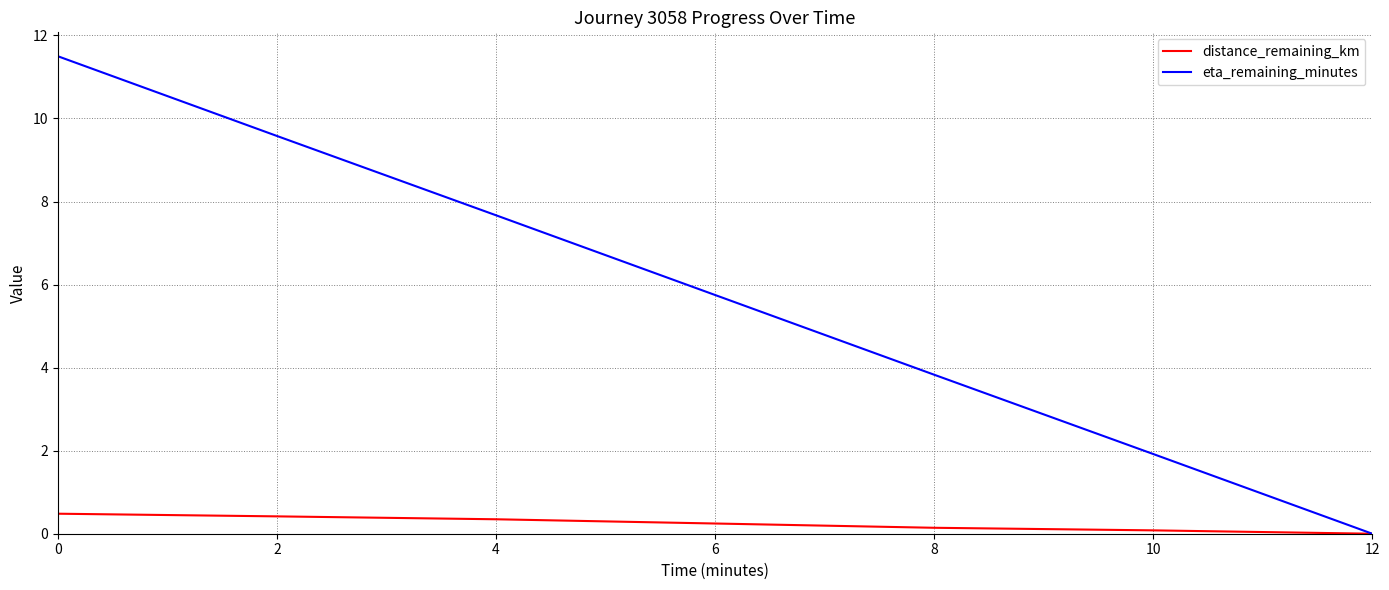

List the labels in order of eta_remaining_minutes value, largest first.

0, 2, 4, 6, 8, 10, 12